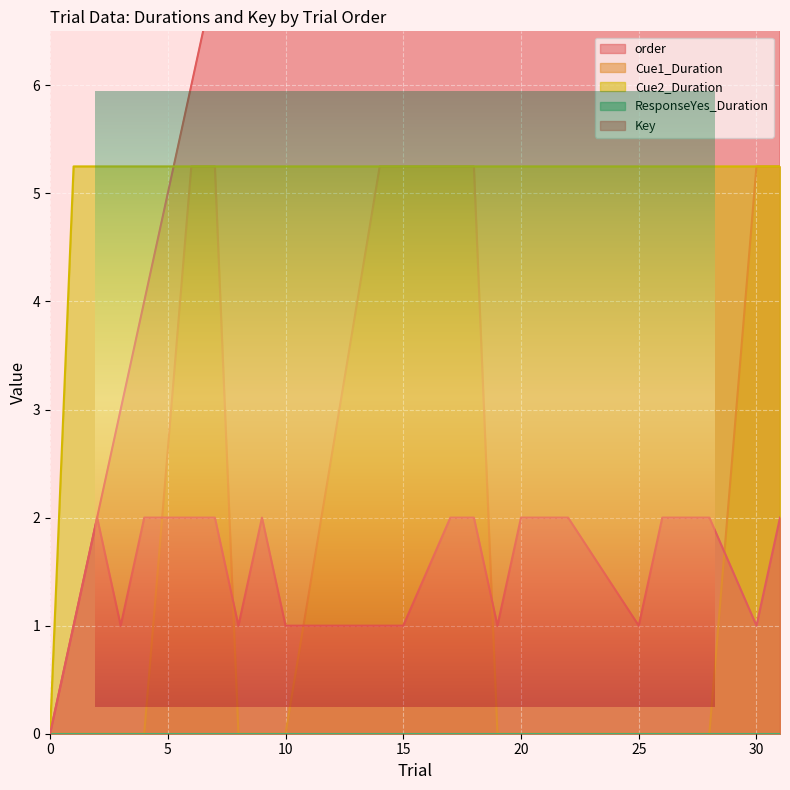

What is the average value of the Cue2_Duration series?

5.0